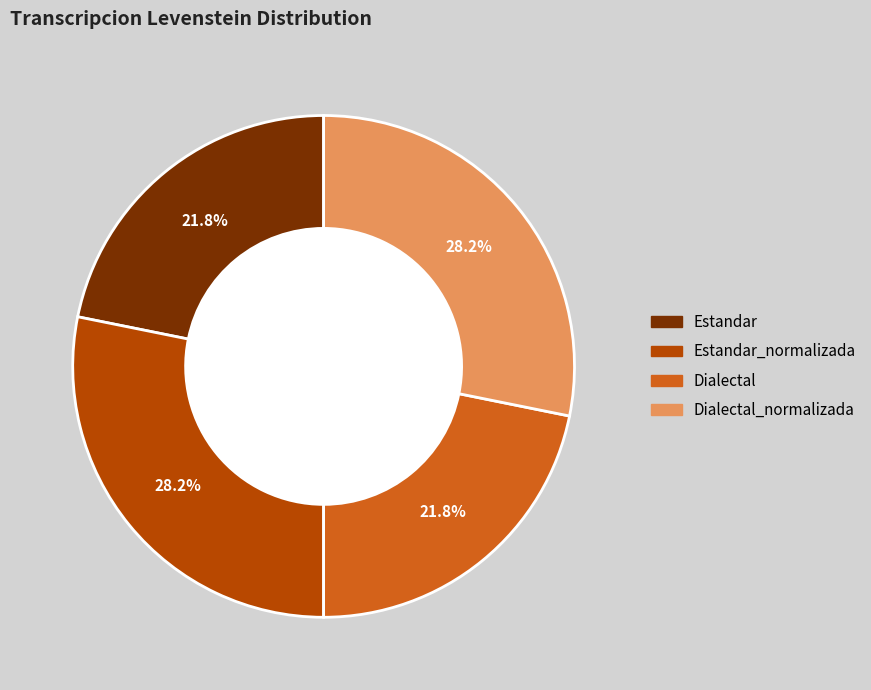

Is there a majority slice in this chart?

No